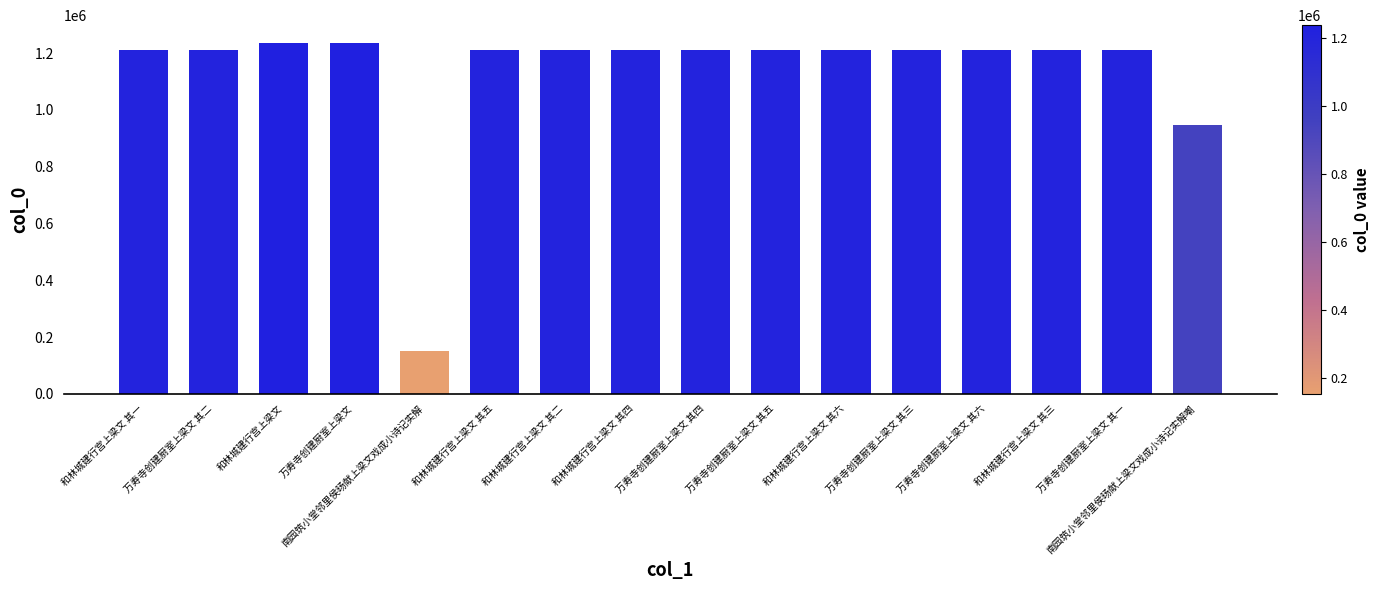

What is the difference between the second highest and minimum values?

1084425